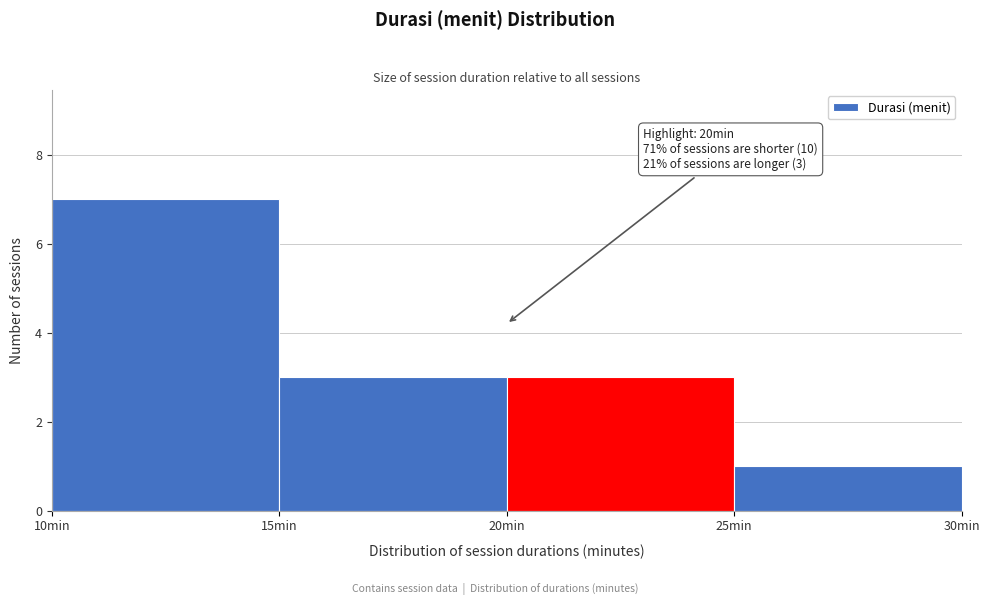

Over which range of the x-axis is the bar tallest?

10 to 15